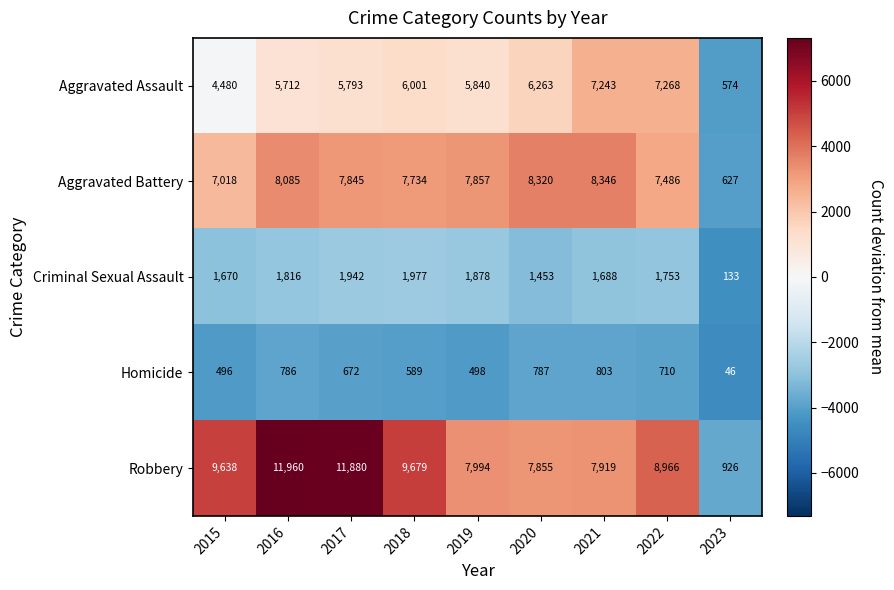

How many data points in Homicide are less than 672?

4